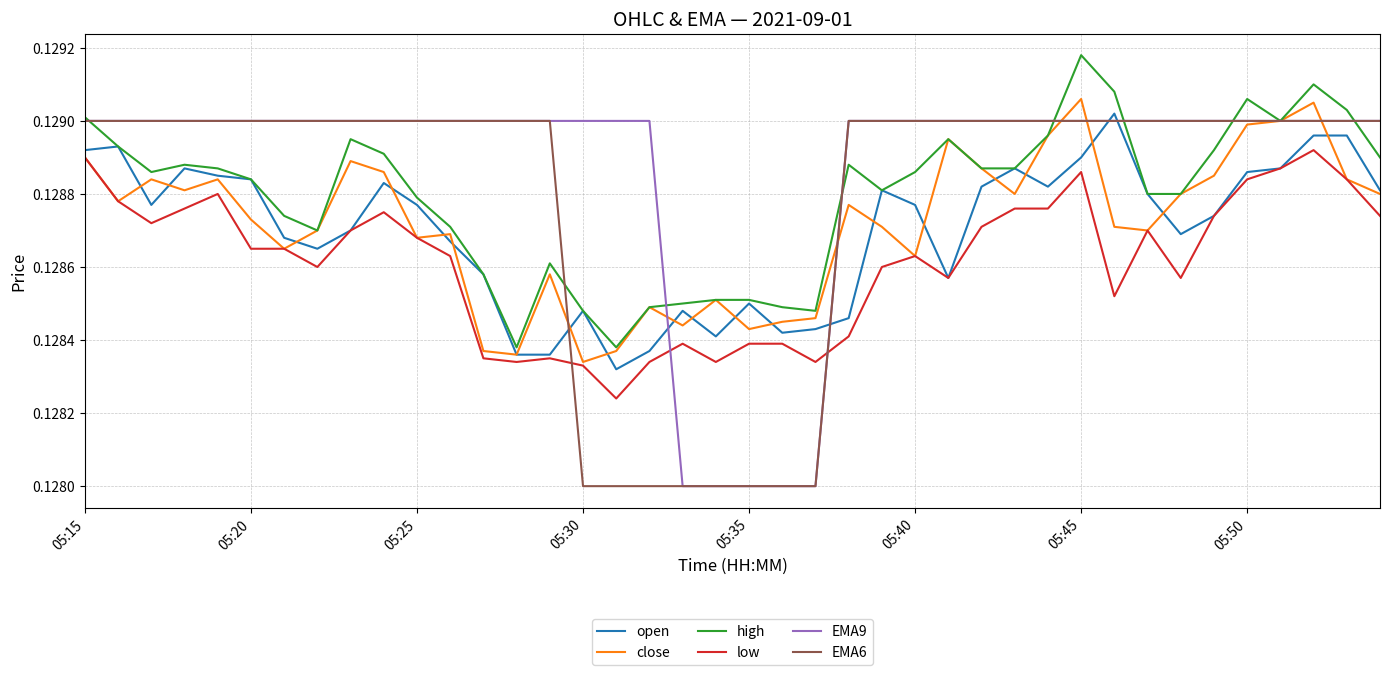

Which series has the largest total across all categories?

EMA9